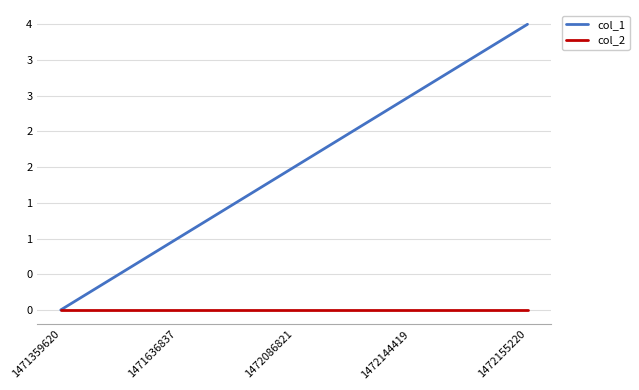

Reading left to right, what are all the values shown in this chart?

col_1: 0	1	2	3	4
col_2: 0	0	0	0	0